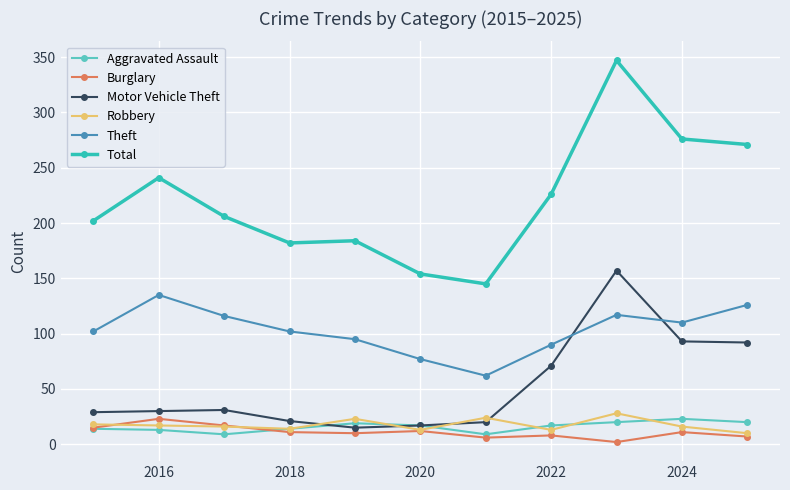

Which series has the largest total across all categories?

Total